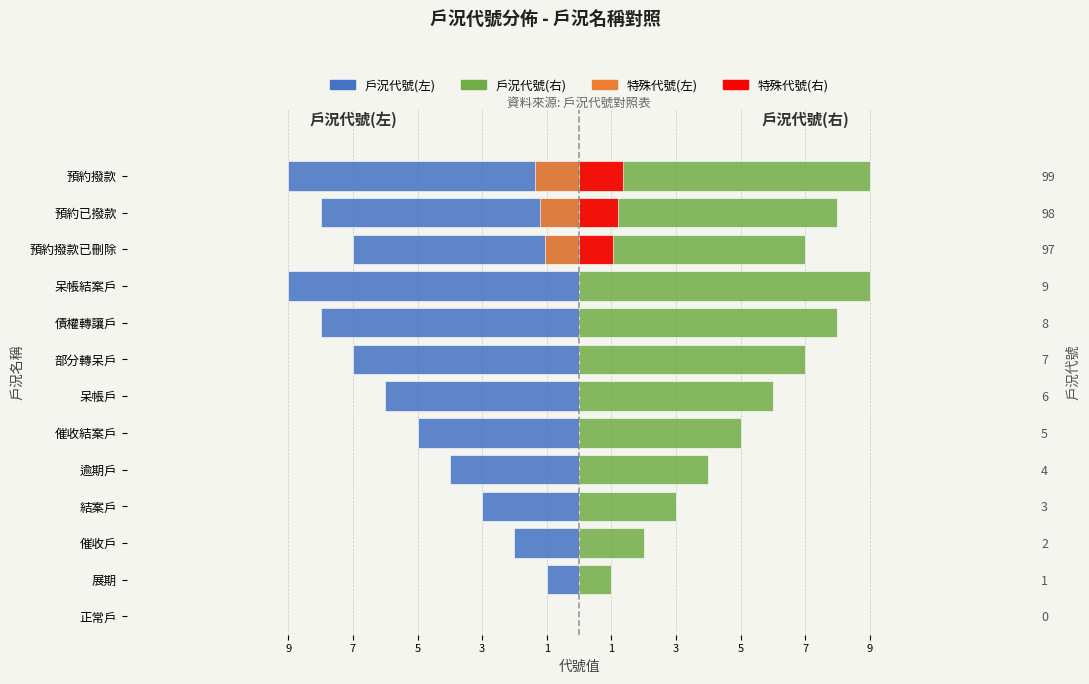

Count the number of categories in the chart.

13